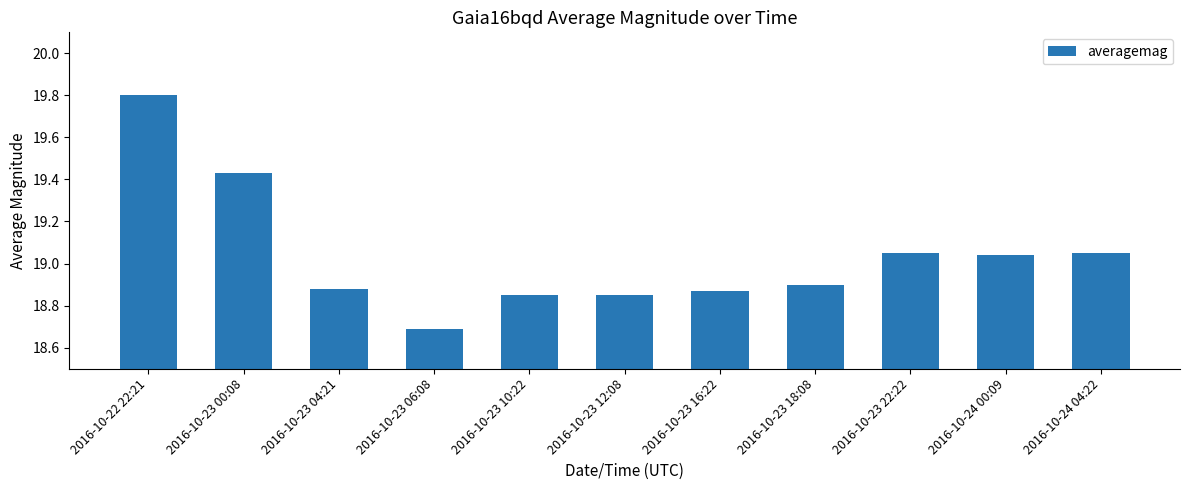

What is the sum of all values?

209.4